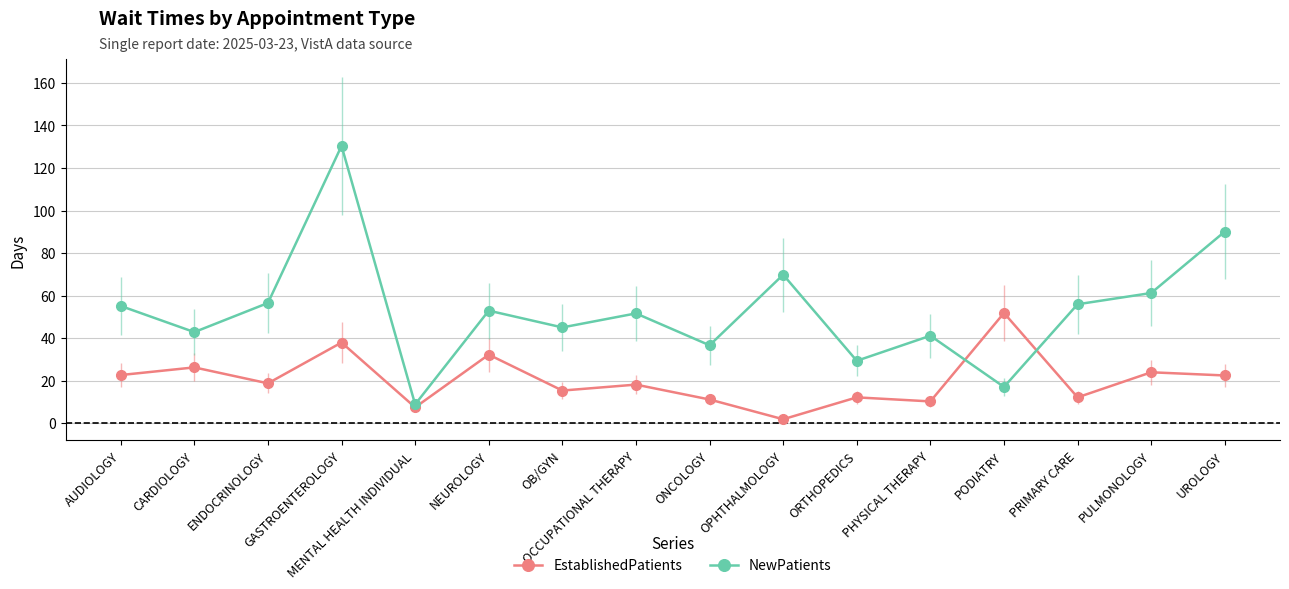

At which label does NewPatients reach its peak?

GASTROENTEROLOGY